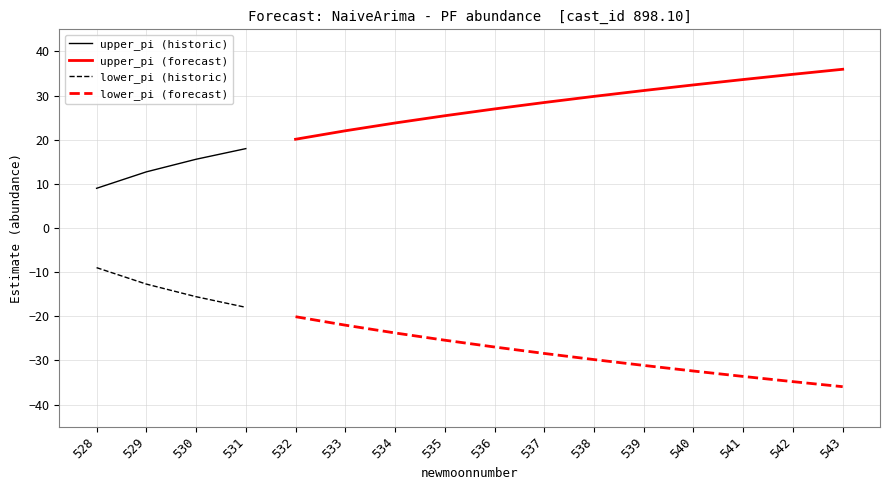

At 542, list the series in order from smallest to largest.

lower_pi, upper_pi